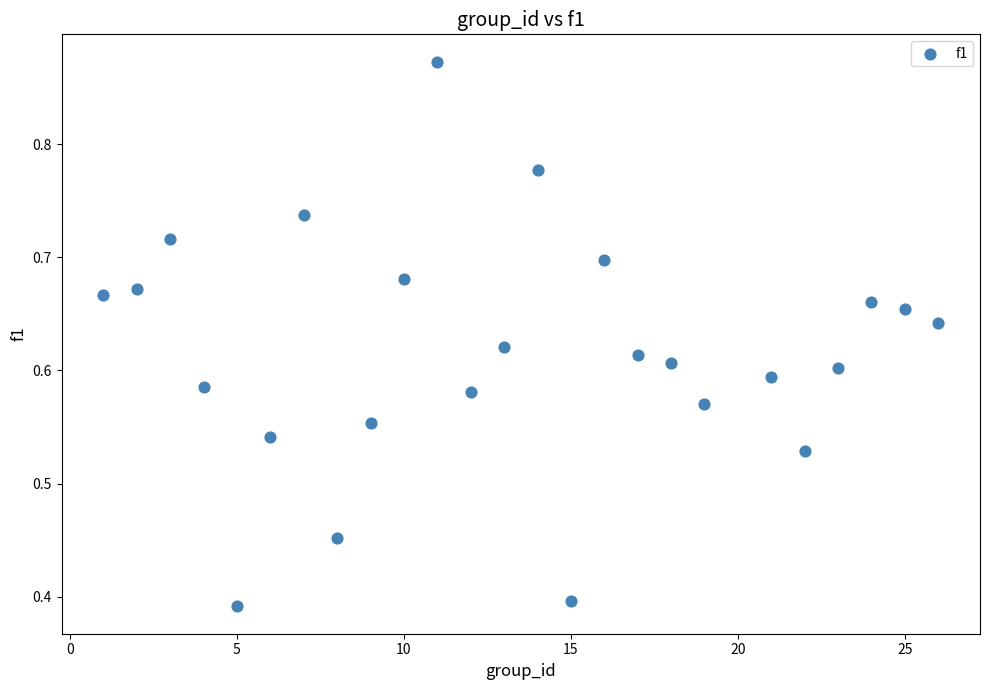

What is the range of X values (max minus min)?

25.0